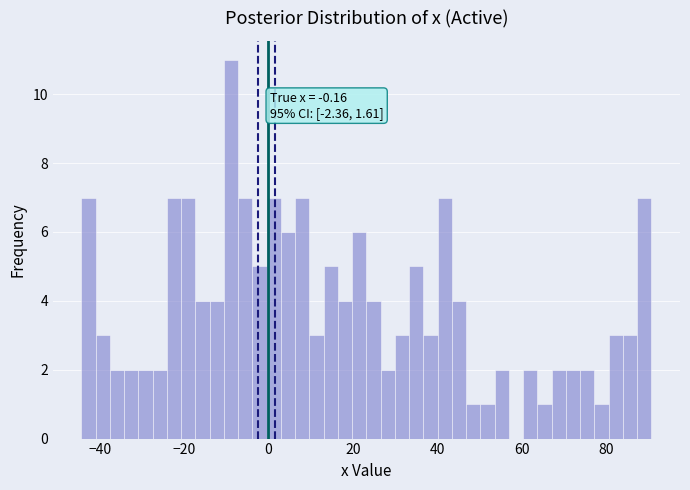

Read against the x-axis, roughly where is the centre of the tallest bar?

-8